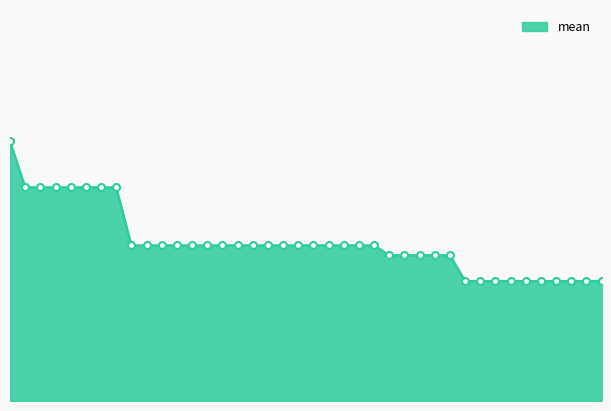

Rank the categories by value from lowest to highest.

31, 32, 33, 34, 35, 36, 37, 38, 39, 40, 26, 27, 28, 29, 30, 9, 10, 11, 12, 13, 14, 15, 16, 17, 18, 19, 20, 21, 22, 23, 24, 25, 2, 3, 4, 5, 6, 7, 8, 1